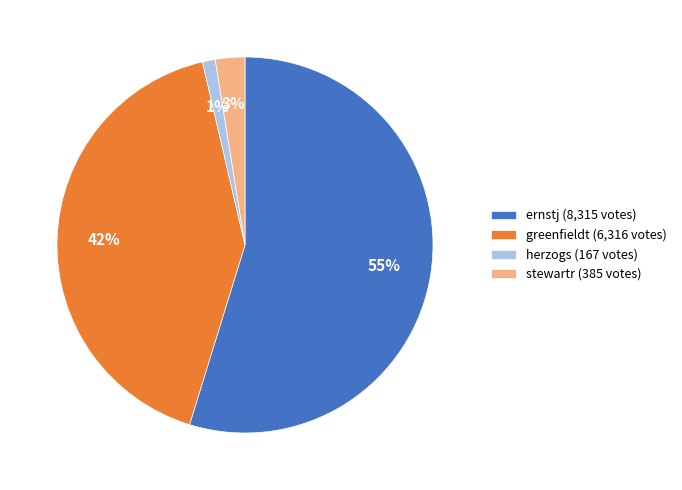

To the nearest percent, what portion does herzogs (167 votes) represent?

1%